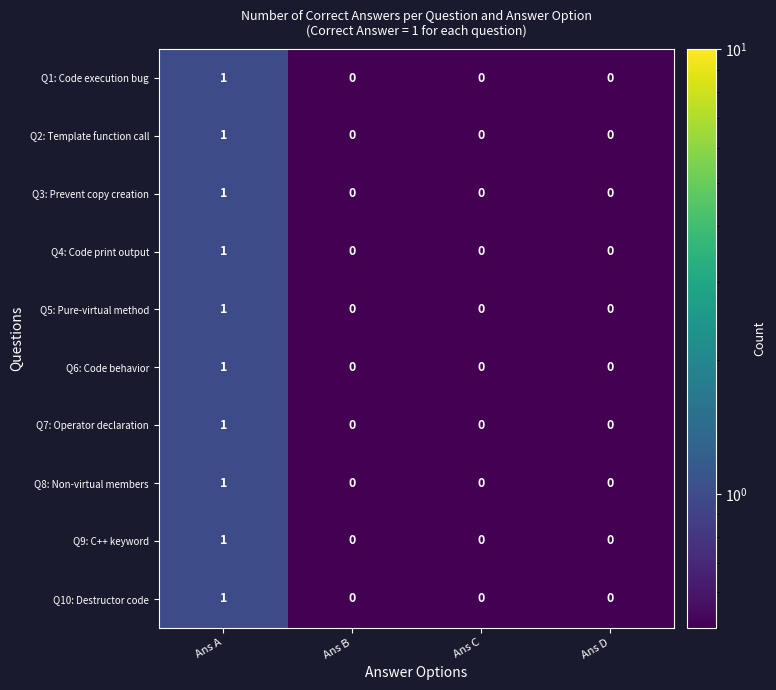

True or false: Q5: Pure-virtual method has a value of 0 at Ans D.

True